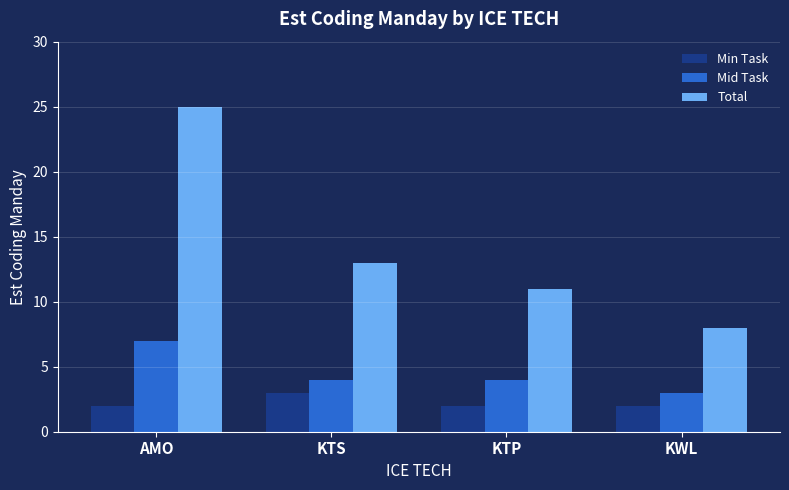

How many bars are there in total?

12